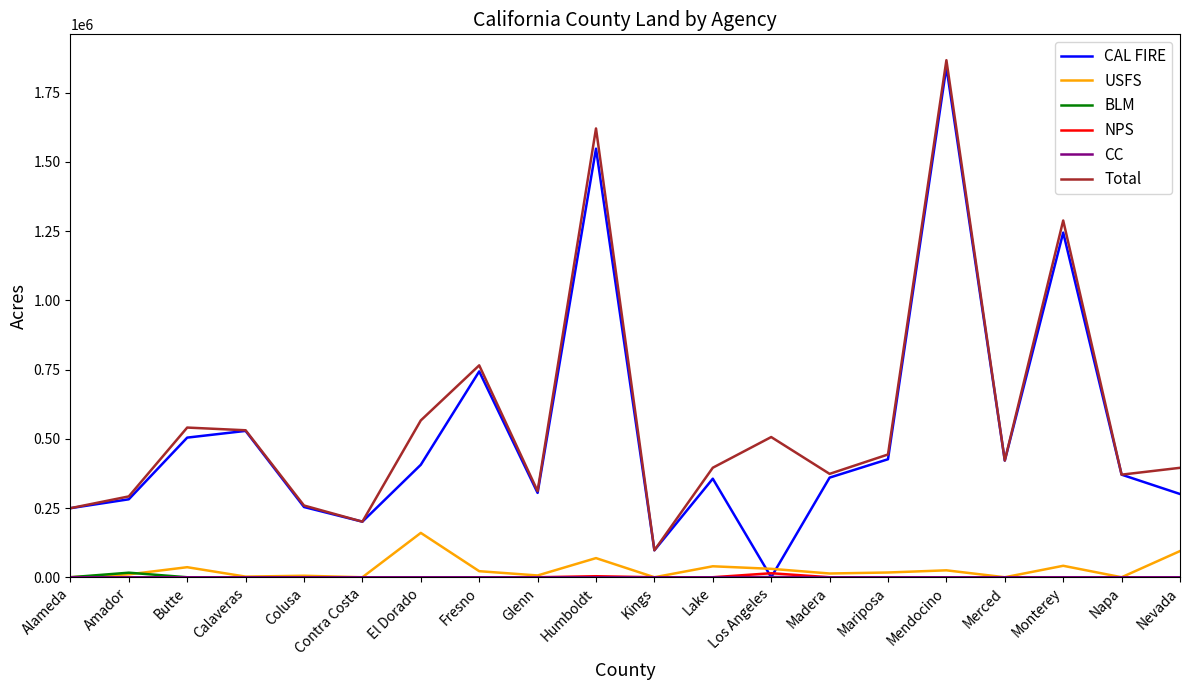

What is the difference between the highest and lowest values at El Dorado?

566404